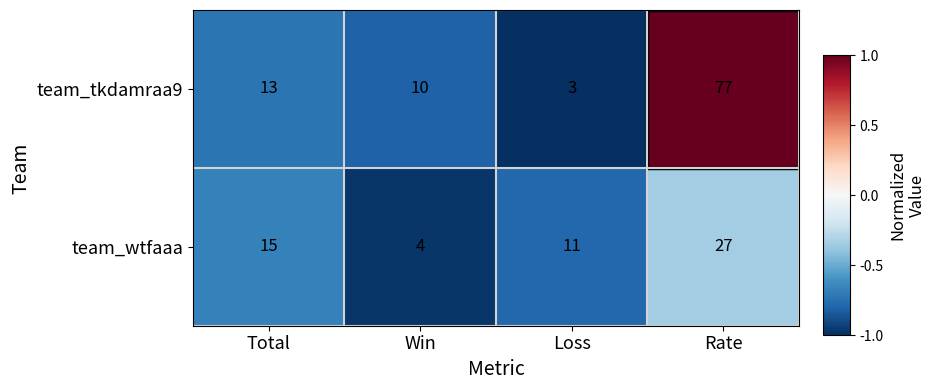

Which series has the widest spread of values?

team_tkdamraa9